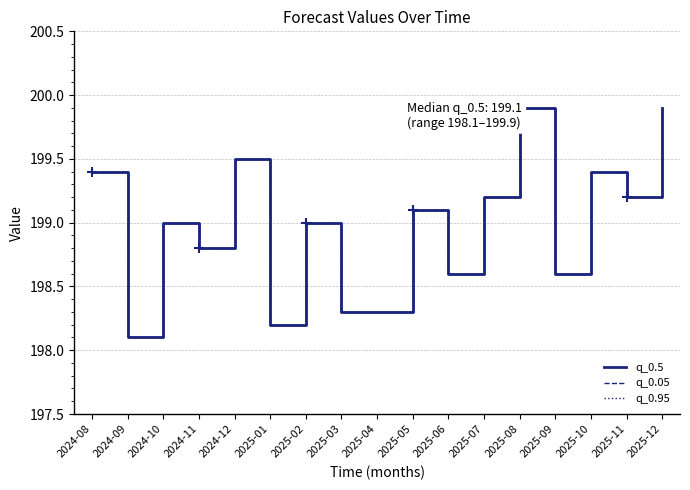

Between 2025-05 and 2025-01, which is larger?

2025-05